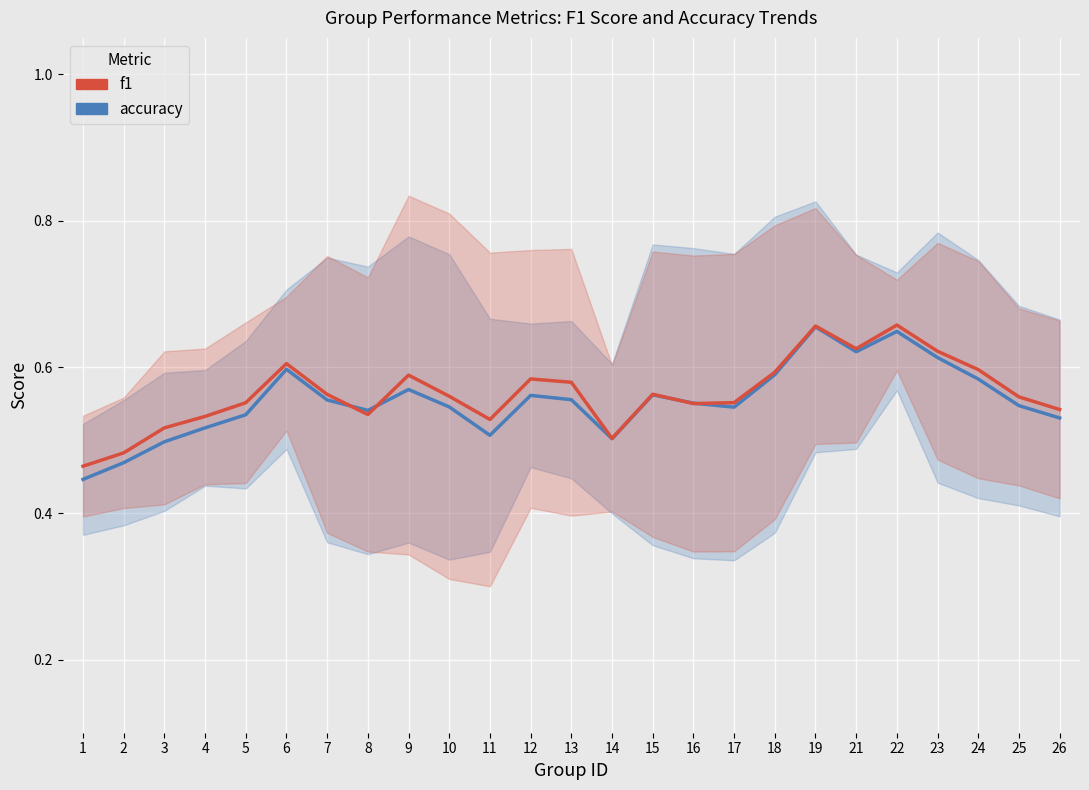

Is it true that f1 equals 0.9 at 15?

False